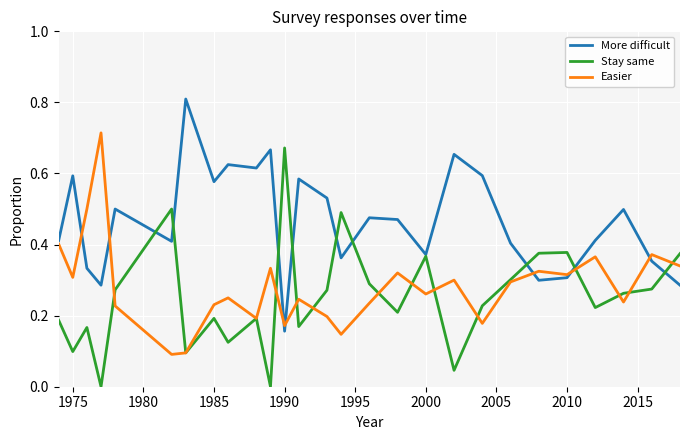

Count the Easier values in the range 0 to 1.

27